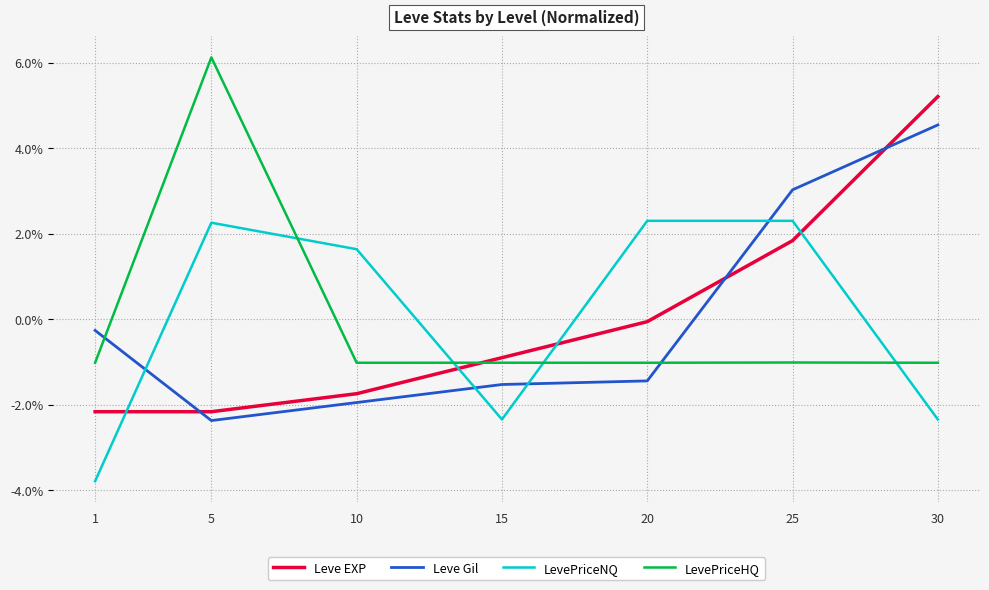

How many lines are shown in the chart?

4